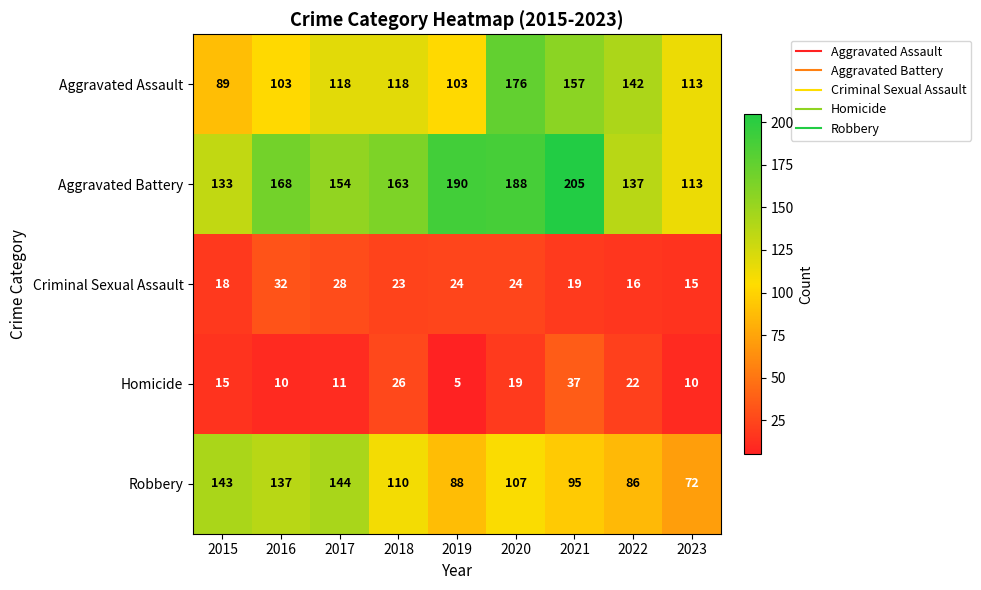

Which series changed the most between 2018 and 2023?

Aggravated Battery